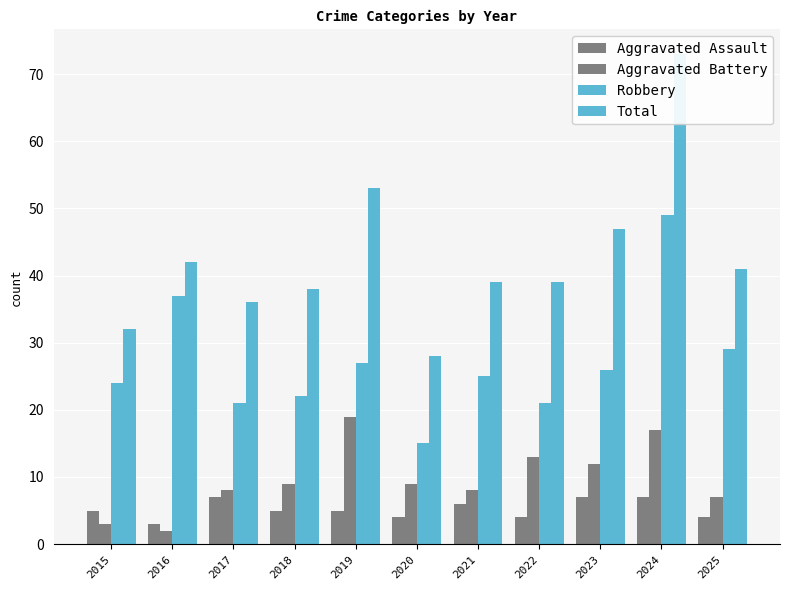

Which has a higher value, 2024 or 2021?

2024